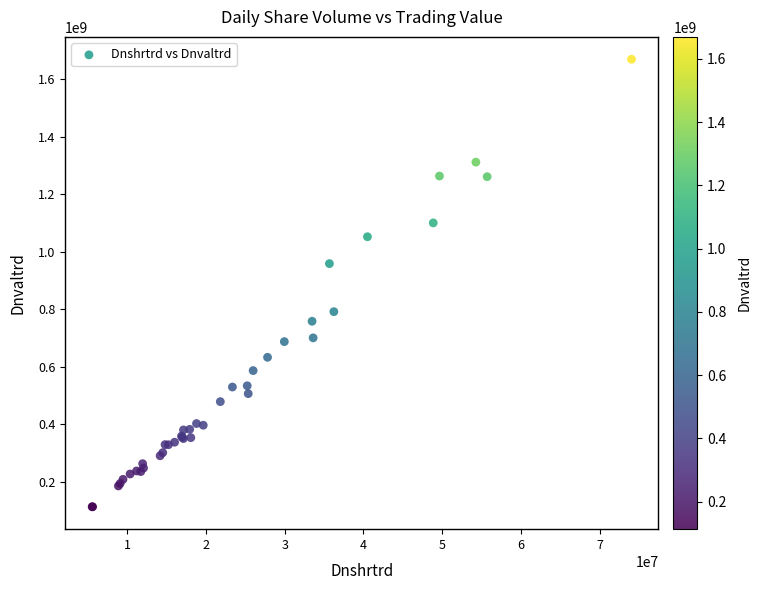

What Y value in the scatter plot is closest to 891288846?

958867227